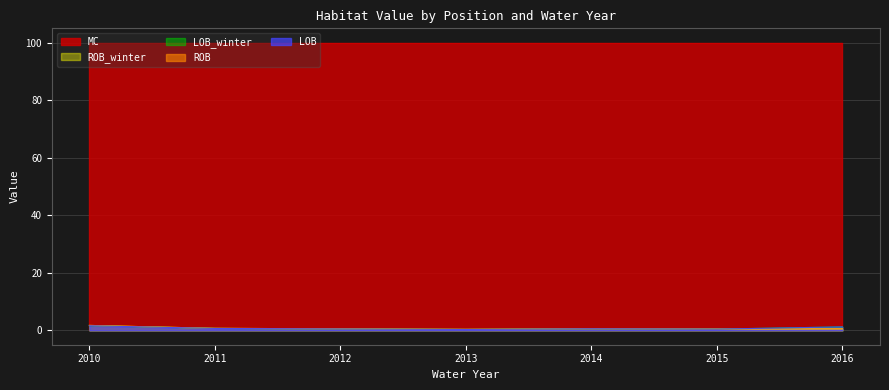

What is the difference between the LOB_winter values at 2015 and 2013?

0.1